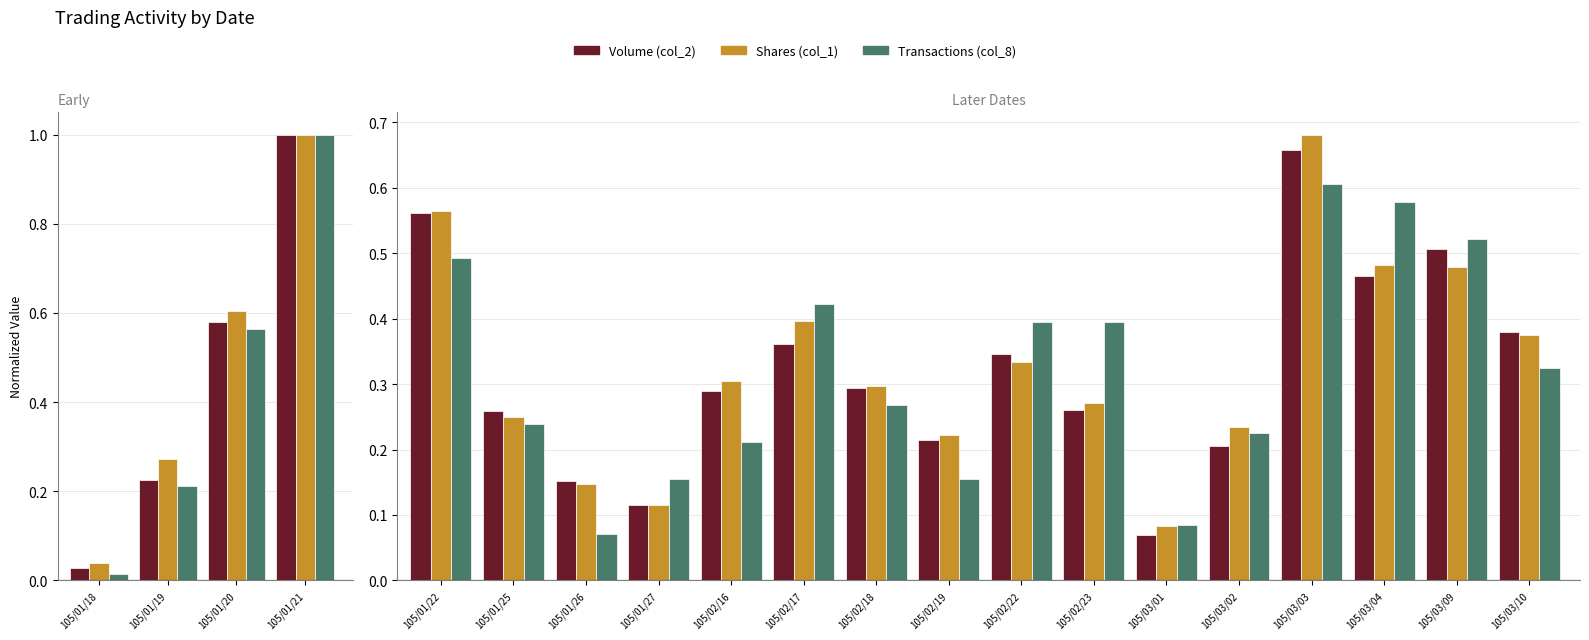

Which series has the widest spread of values?

Shares (col_1)